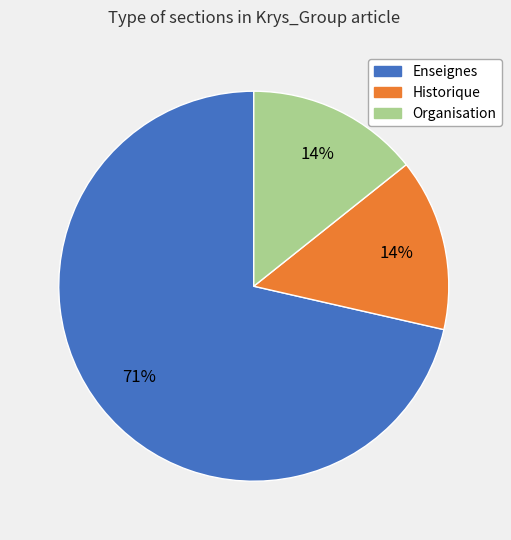

To the nearest percent, what percentage of the pie is Historique?

14%